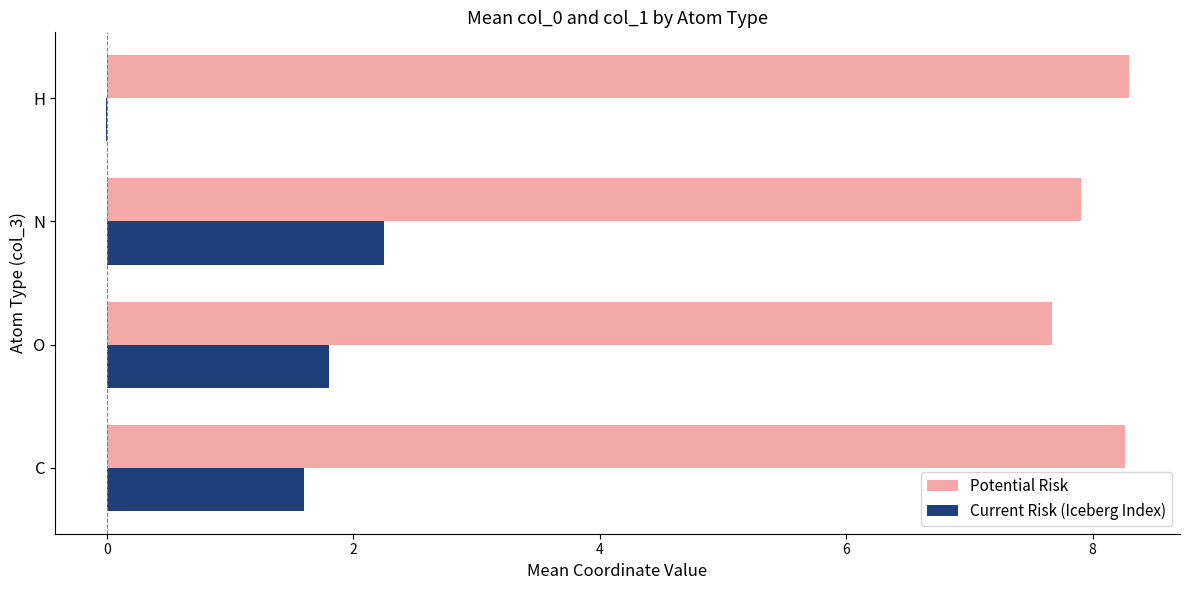

Which series has the largest total across all categories?

Potential Risk